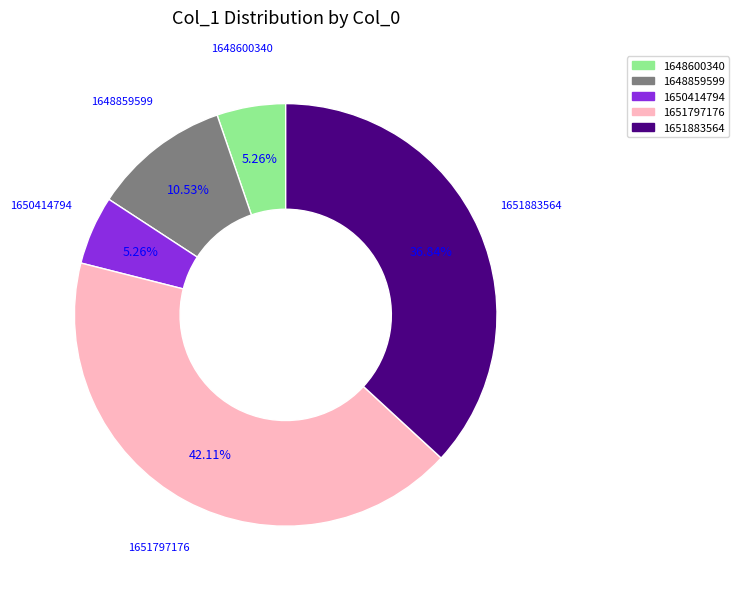

To the nearest percent, what is the difference between the largest and smallest slice percentages?

37%